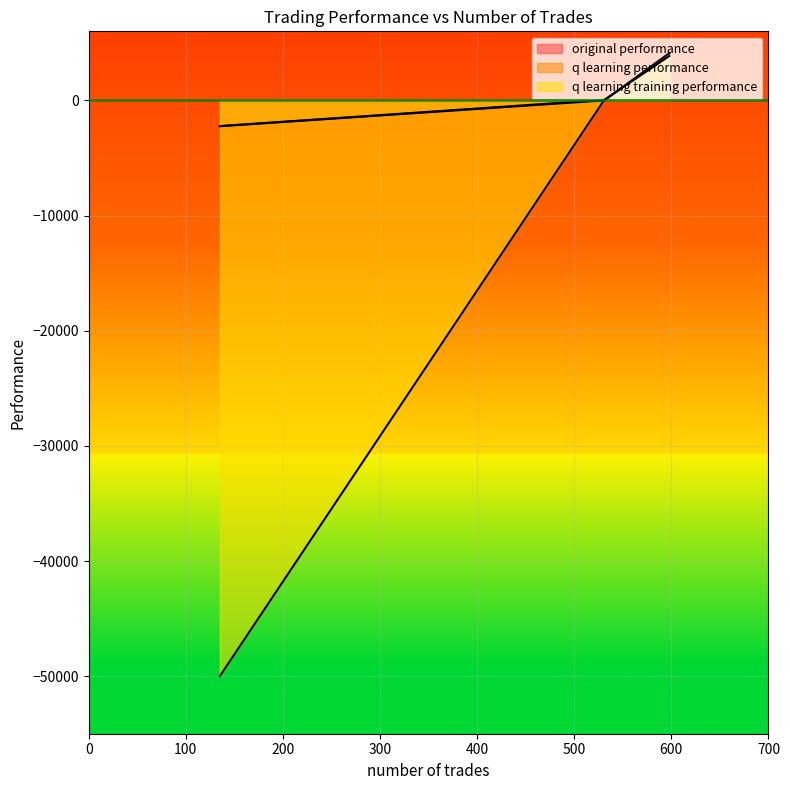

The original performance series shows 52.3 at 0. True or false?

True